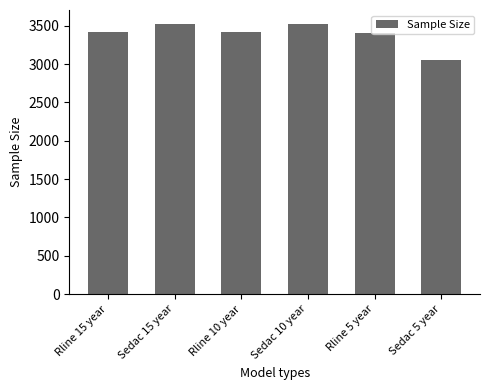

At which category does the chart reach its minimum across all series?

Sedac 5 year